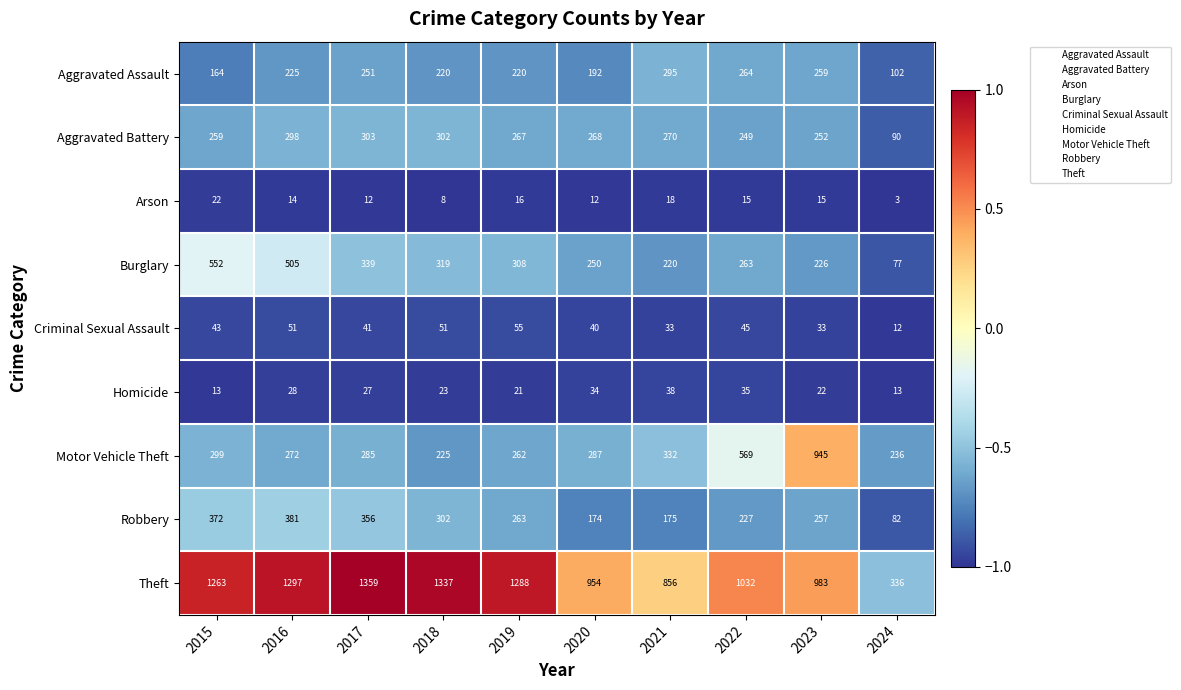

At which category is the sum across all series the highest?

2016